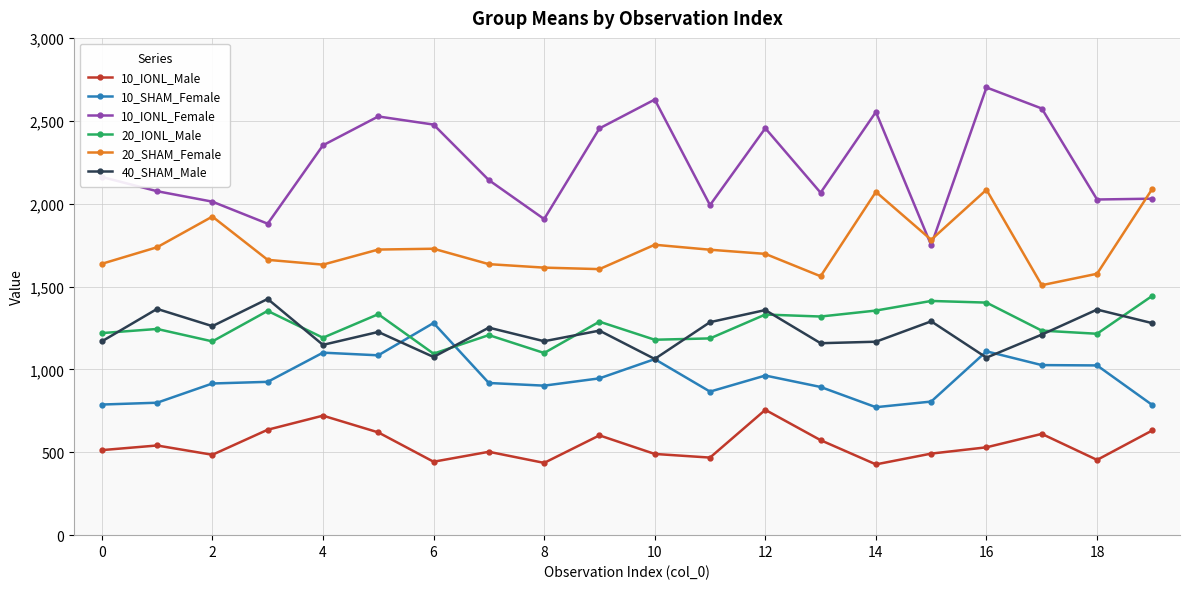

Which series has the largest total across all categories?

10_IONL_Female